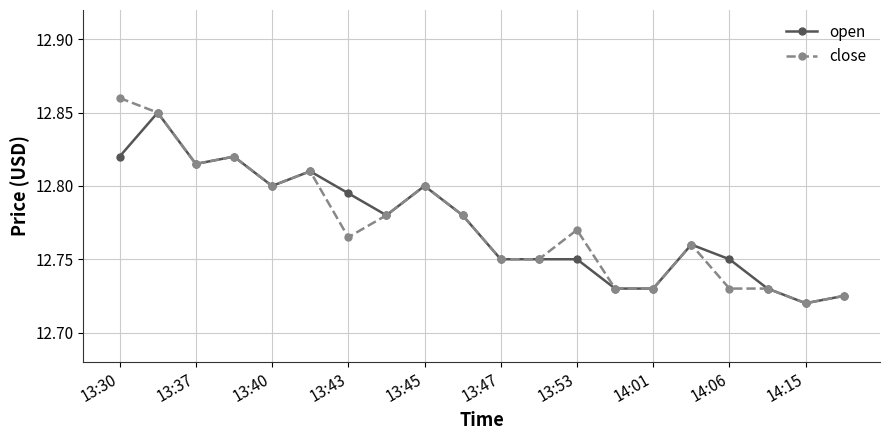

List the series in order of their peak value, lowest first.

open, close